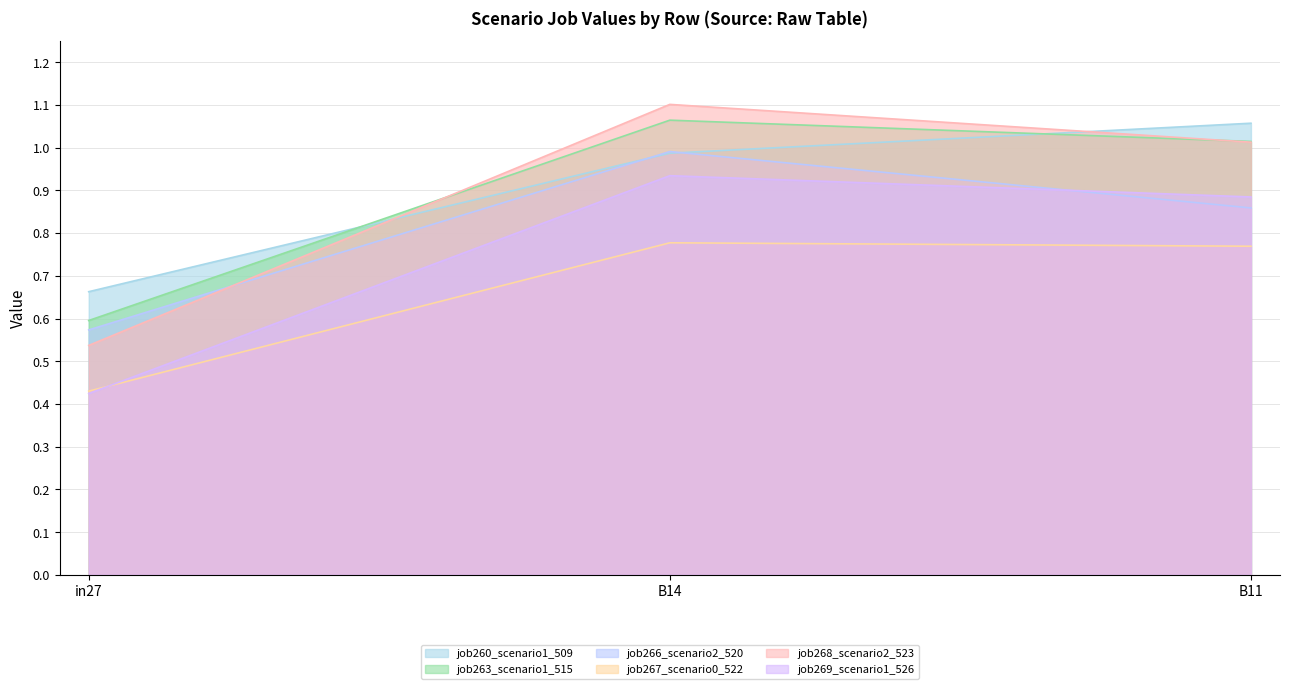

At B14, list the series in order from largest to smallest.

job268_scenario2_523, job263_scenario1_515, job266_scenario2_520, job260_scenario1_509, job269_scenario1_526, job267_scenario0_522